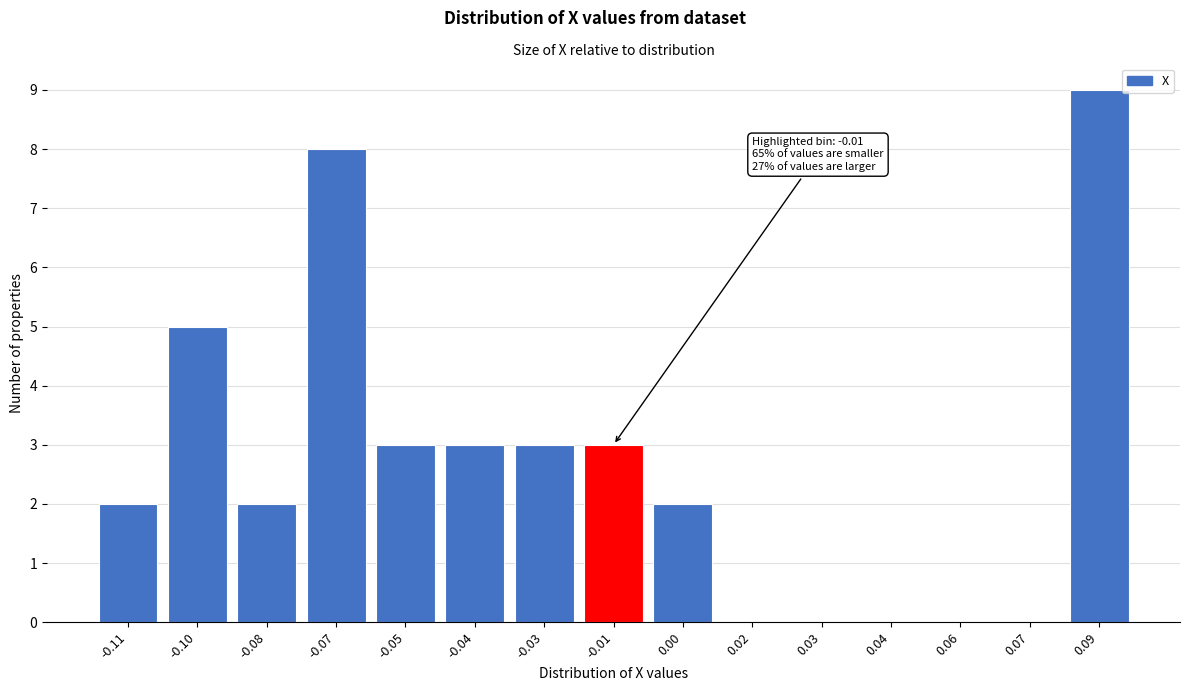

Reading left to right, transcribe all the data shown in this chart.

-0.11=2	-0.10=5	-0.08=2	-0.07=8	-0.05=3	-0.04=3	-0.03=3	-0.01=3	0.00=2	0.02=0	0.03=0	0.04=0	0.06=0	0.07=0	0.09=9